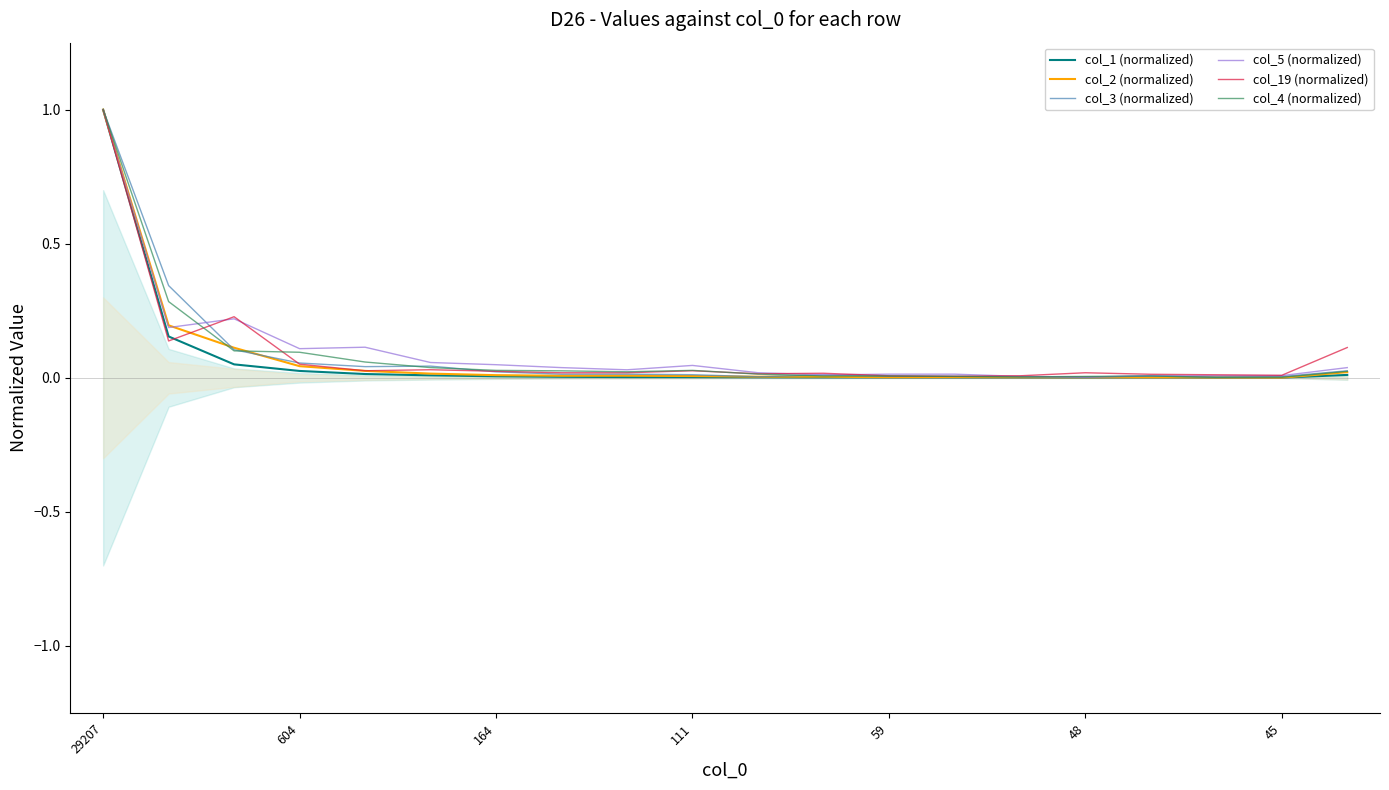

At which label does col_19 (normalized) reach its peak?

29207